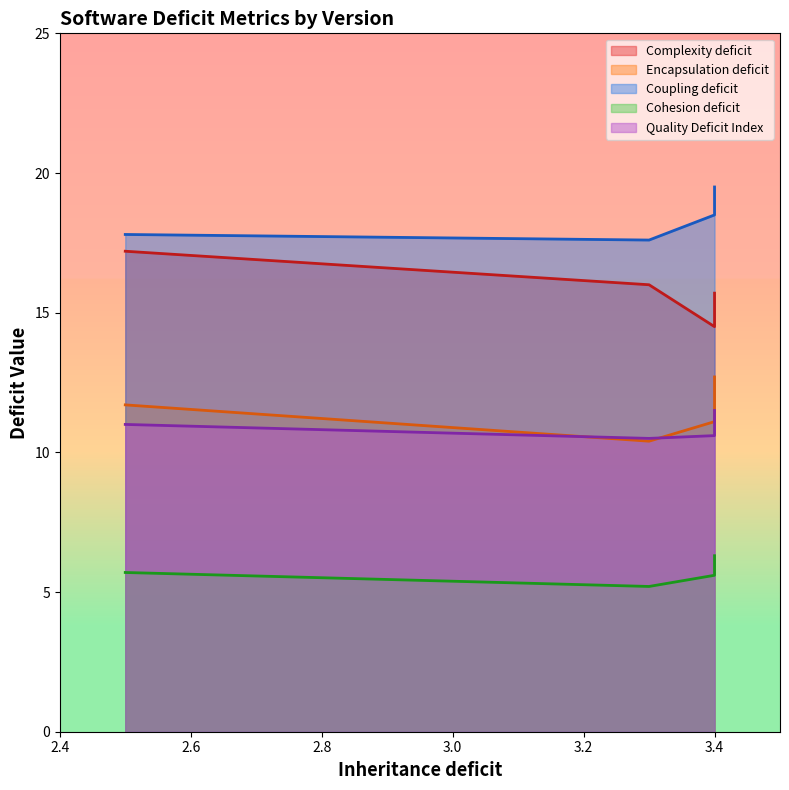

Reading left to right, list all the values displayed in this chart.

Complexity deficit: 3=14.8	3.0.2=14.5	3.1=15.7	3.2.2=16.0	4=17.2
Encapsulation deficit: 3=11.6	3.0.2=11.1	3.1=12.7	3.2.2=10.4	4=11.7
Coupling deficit: 3=18.9	3.0.2=18.5	3.1=19.5	3.2.2=17.6	4=17.8
Cohesion deficit: 3=5.9	3.0.2=5.6	3.1=6.3	3.2.2=5.2	4=5.7
Quality Deficit Index: 3=10.9	3.0.2=10.6	3.1=11.5	3.2.2=10.5	4=11.0